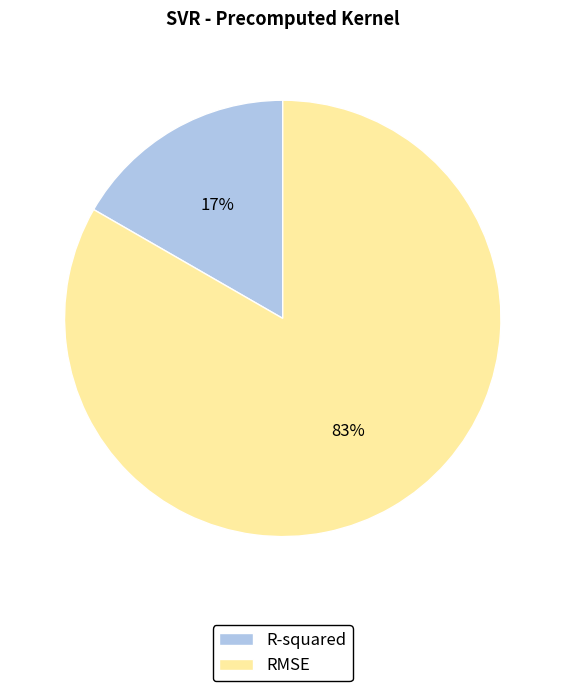

Which has a higher value, RMSE or R-squared?

RMSE